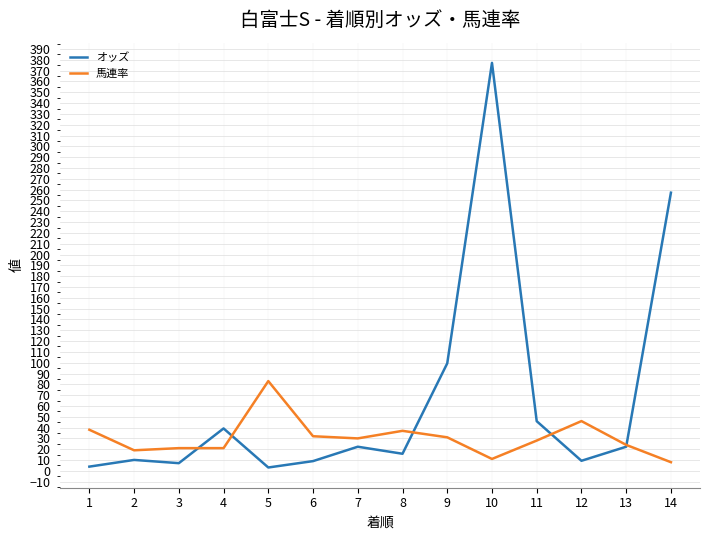

True or false: オッズ has a value of 22.3 at 7.

True